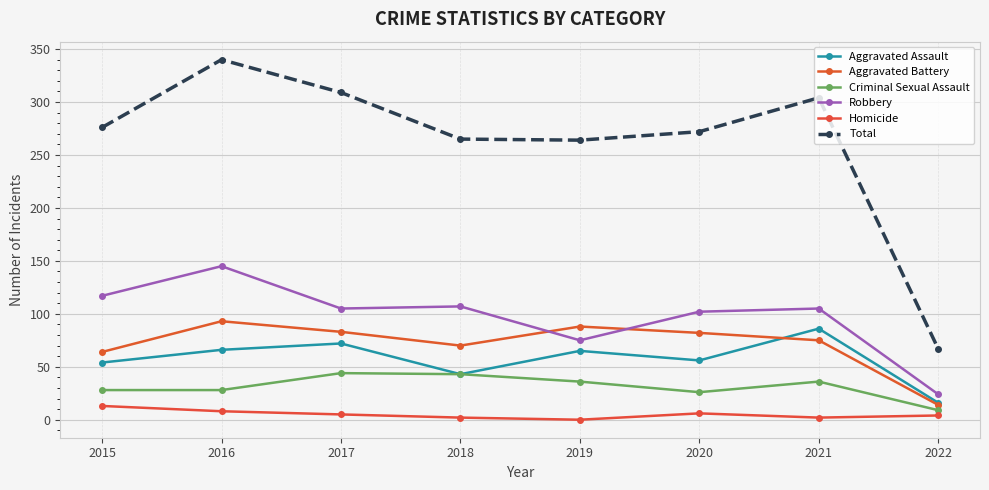

How many data points in Homicide are less than 5?

4